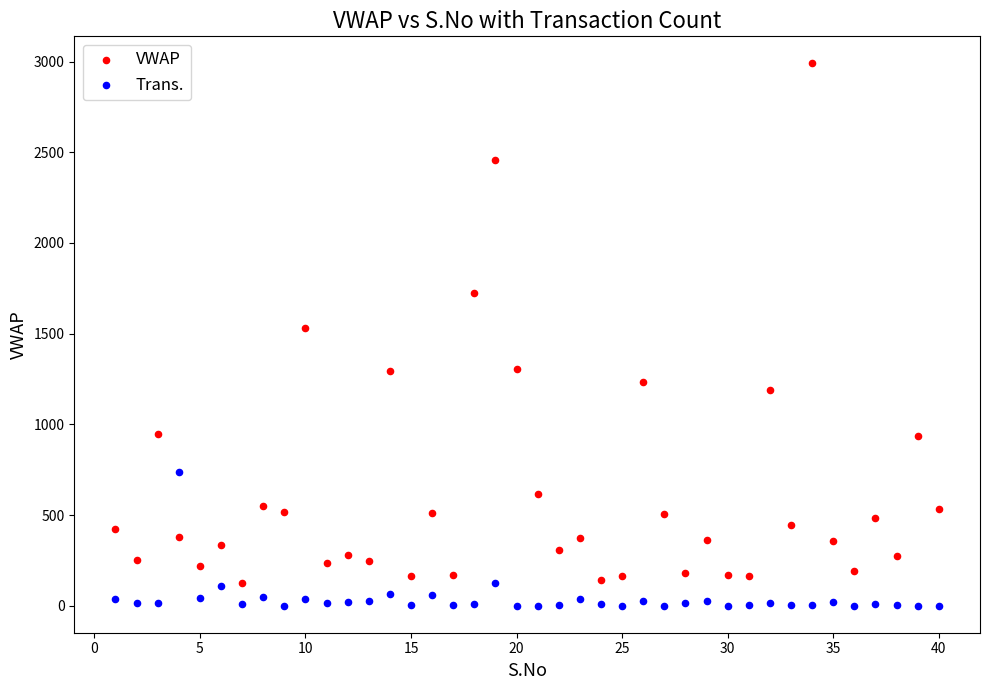

What are all the series names shown in the legend?

VWAP, Trans.